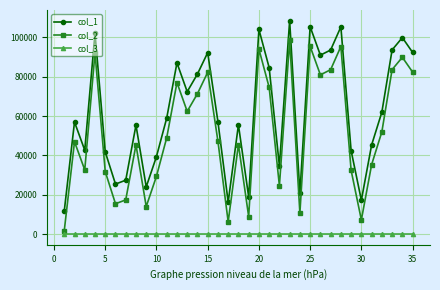

Rank the series by their maximum value, from lowest to highest.

col_3, col_2, col_1